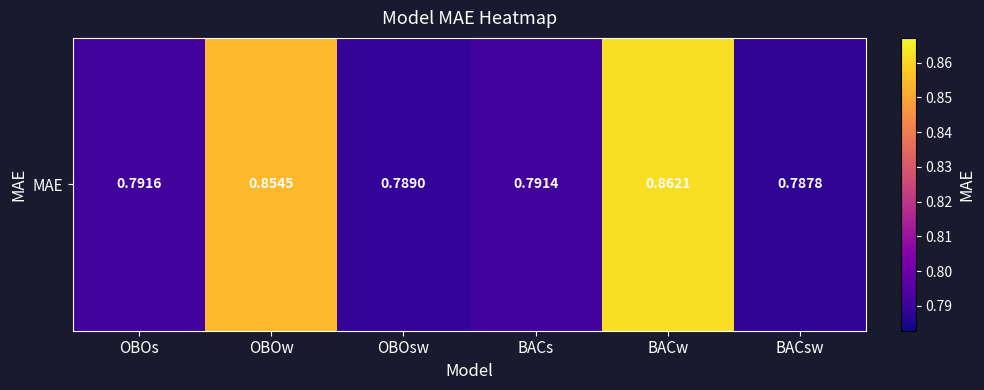

Reading left to right, what are all the values shown in this chart?

0.8	0.9	0.8	0.8	0.9	0.8